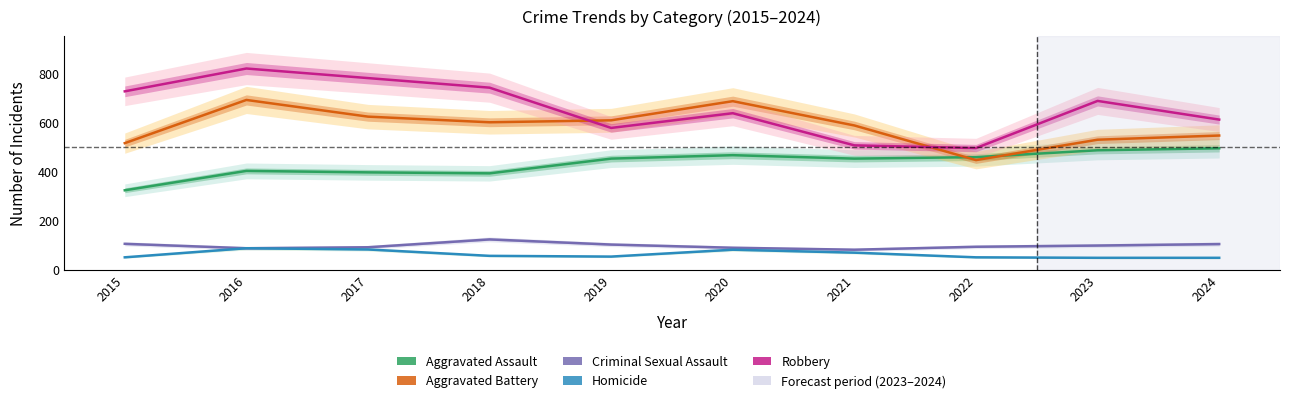

True or false: Aggravated Battery and Homicide intersect in this chart.

False